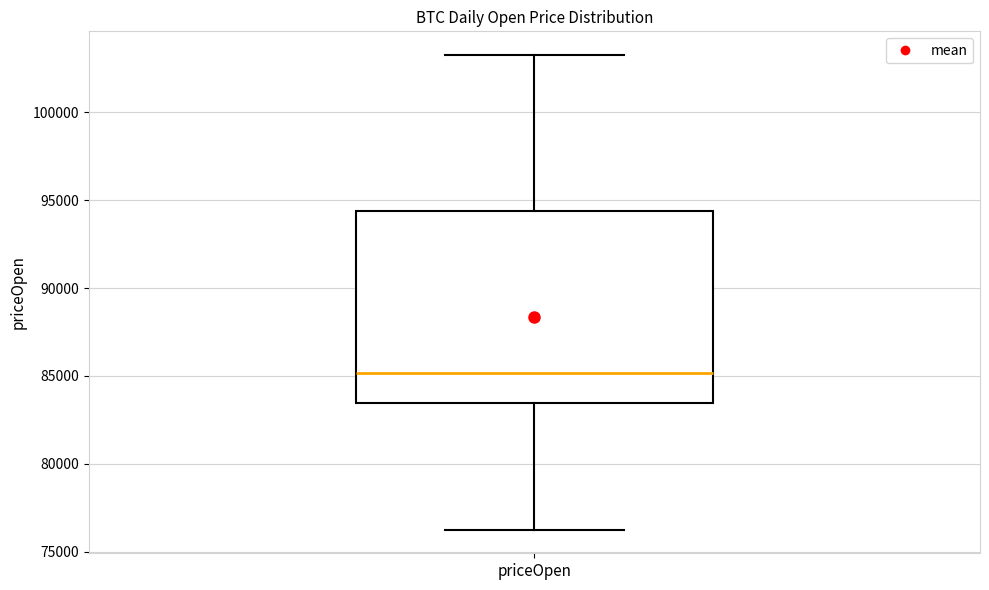

Read this box plot against the y-axis: the position of the median line, the range covered by the box, and the ends of both whiskers. The values are not printed on the chart, so give them approximately, as read against the axis.

median 85000, box 83500 to 94500, whiskers 76500 to 103000